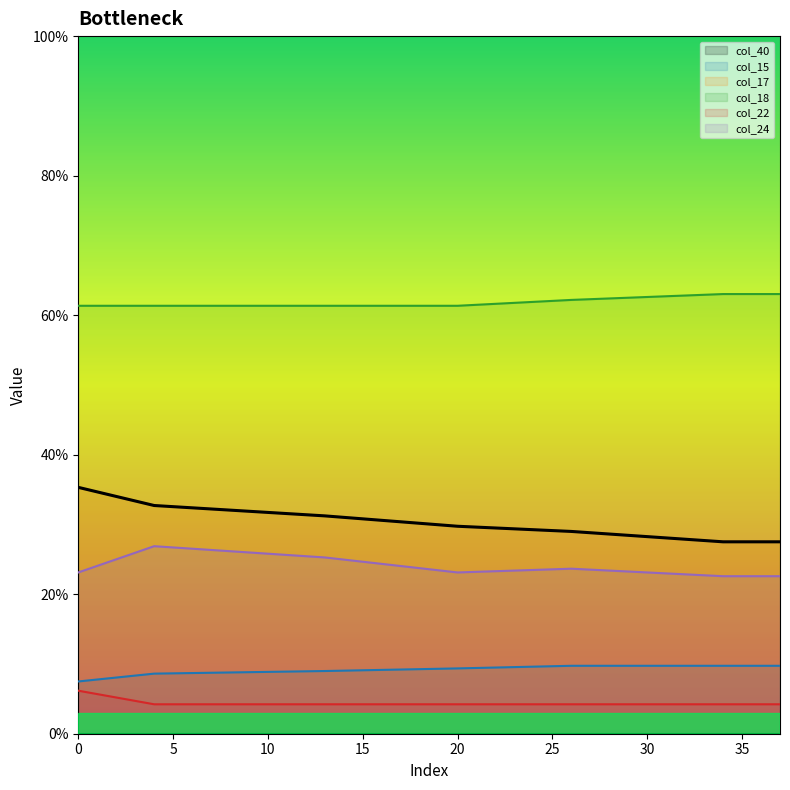

At which category is the sum across all series the highest?

4